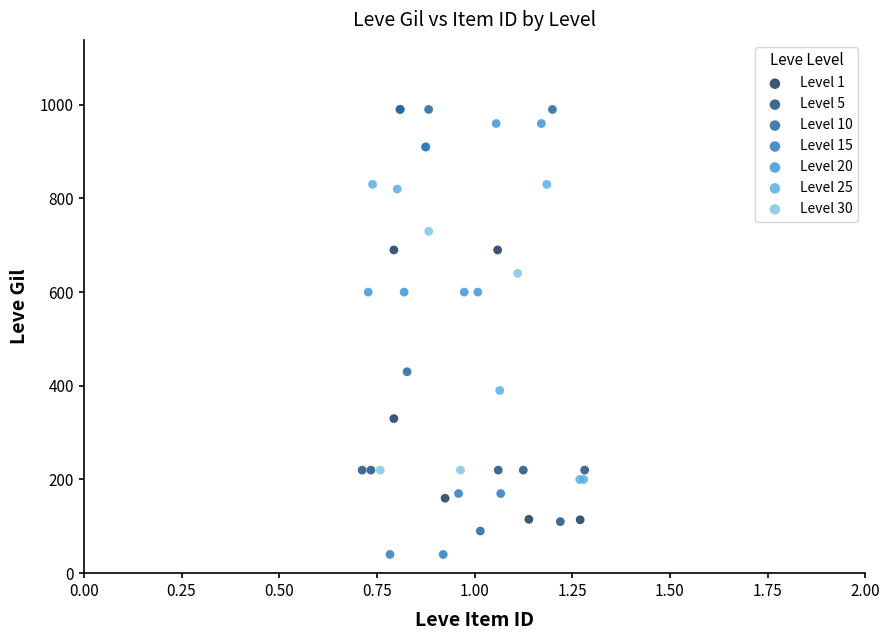

Which series reaches the minimum Y coordinate?

Level 15